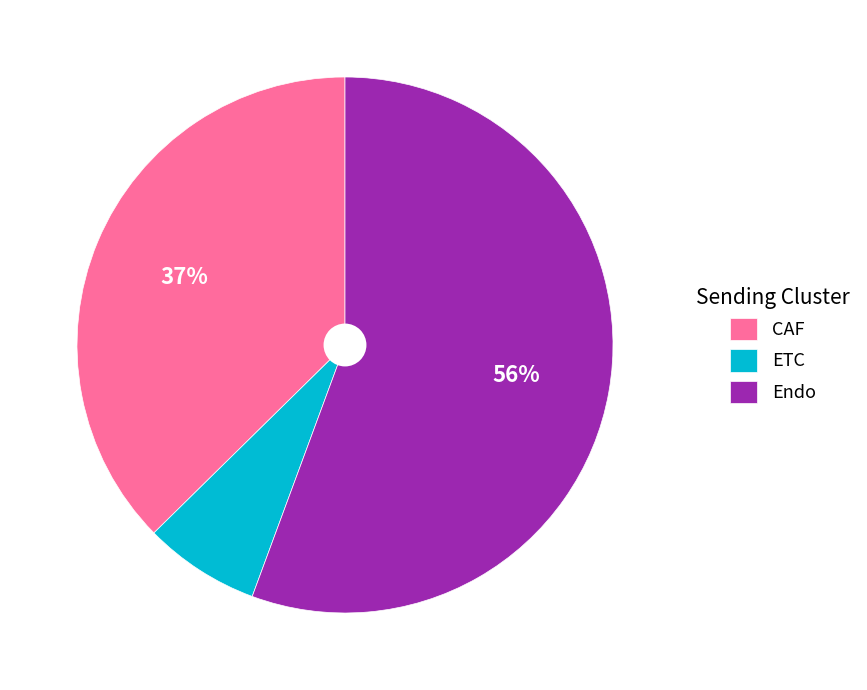

True or false: ETC accounts for 1% of the total.

False